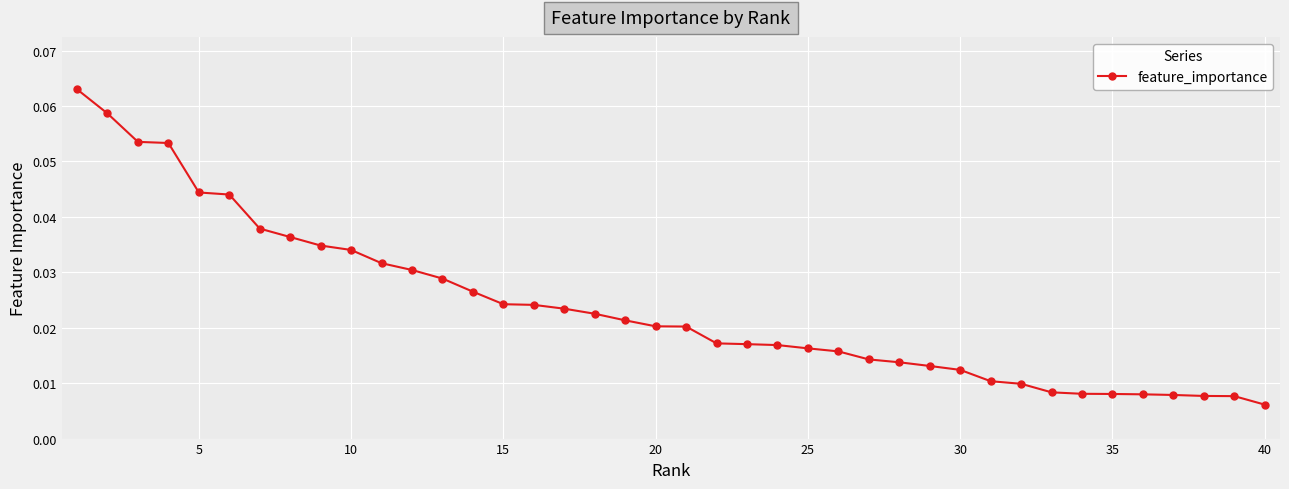

Count the values in the range 0 to 1.

40